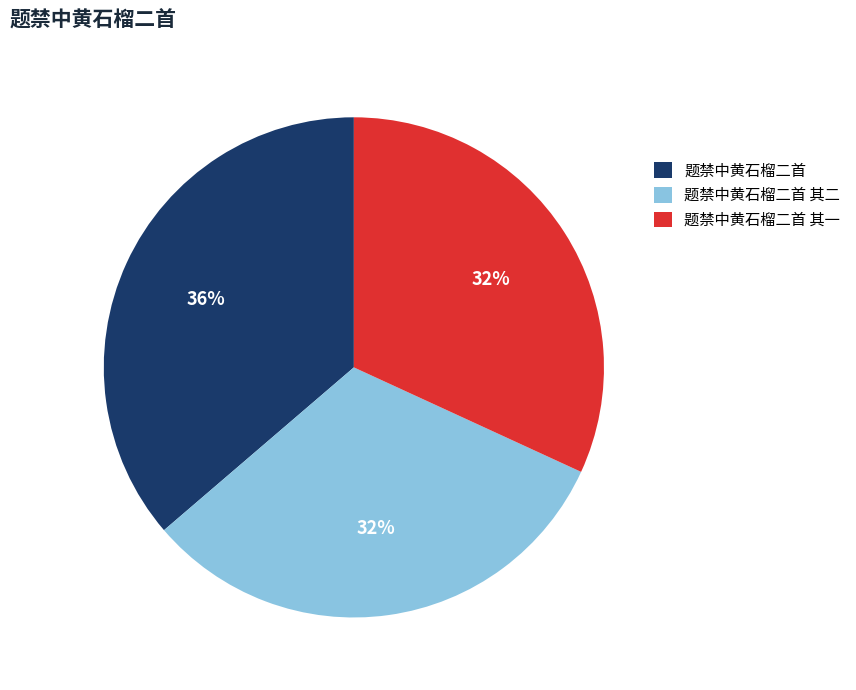

What is the largest slice in the pie chart?

题禁中黄石榴二首